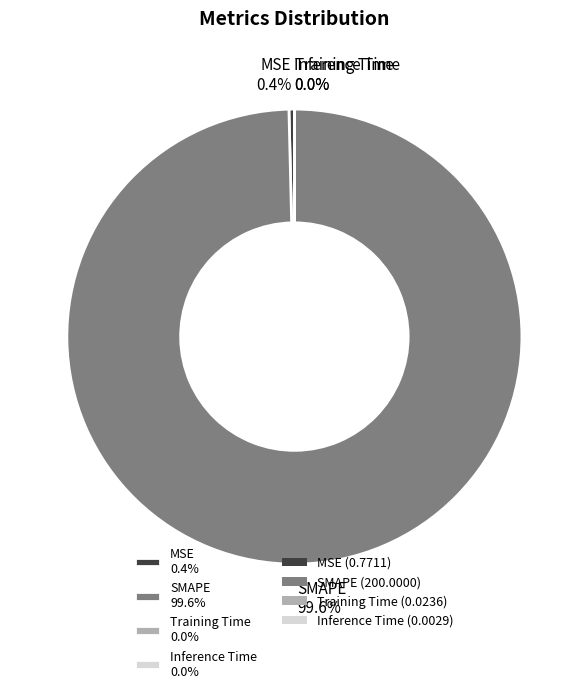

To the nearest percent, what portion does SMAPE represent?

100%